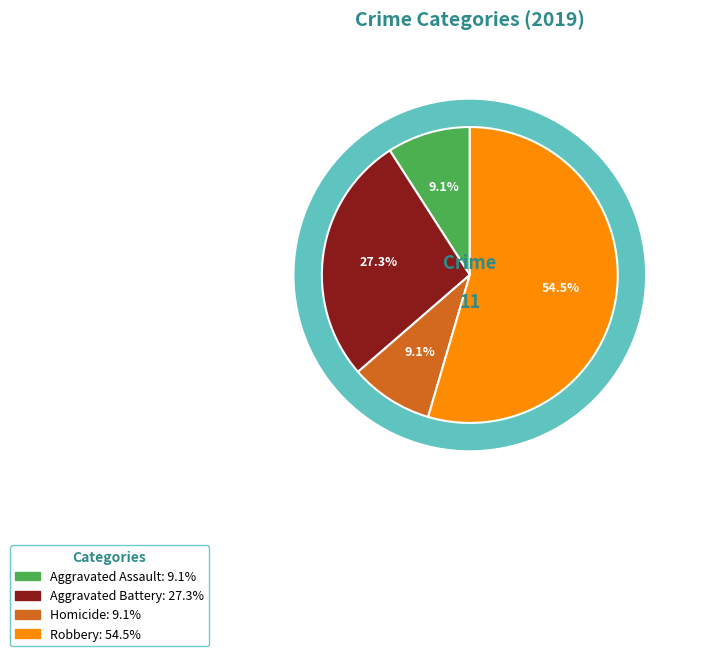

Which has a higher value, Homicide or Robbery?

Robbery